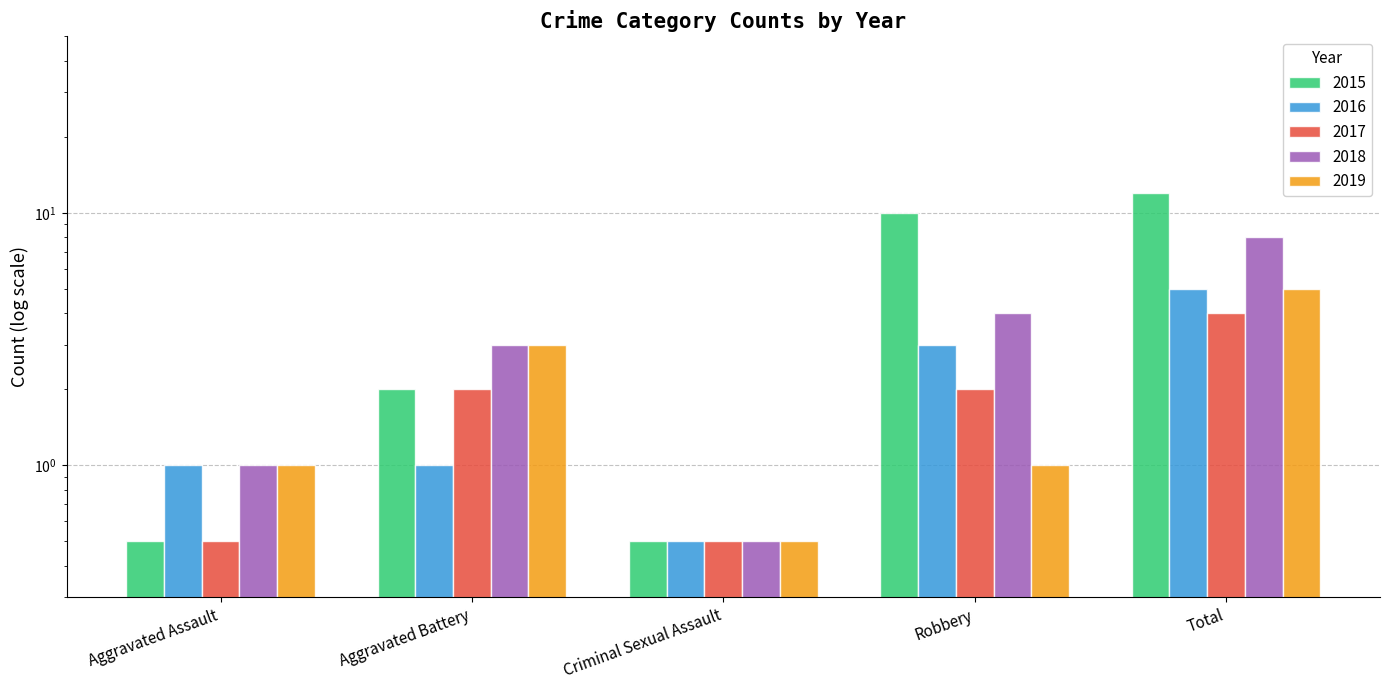

List the series in order of their peak value, lowest first.

2017, 2016, 2019, 2018, 2015